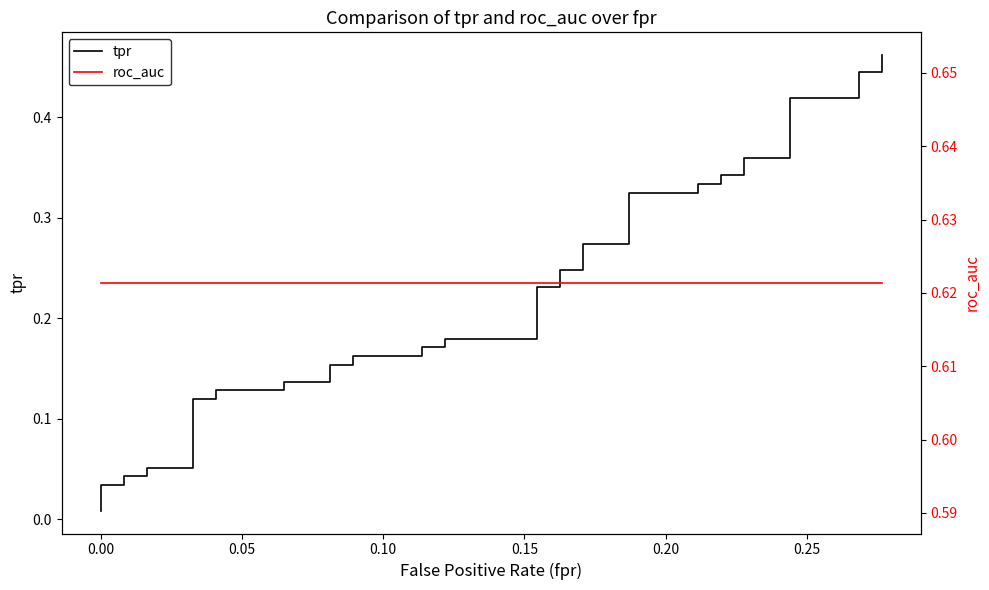

What is the value of the tpr point at the 27th from the left?

0.3